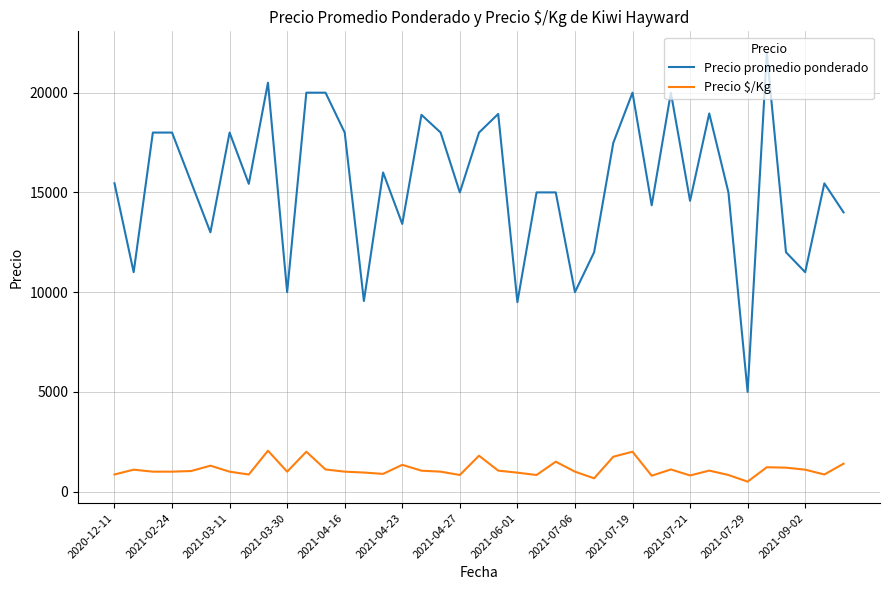

Which series has the largest range (max minus min)?

Precio promedio ponderado